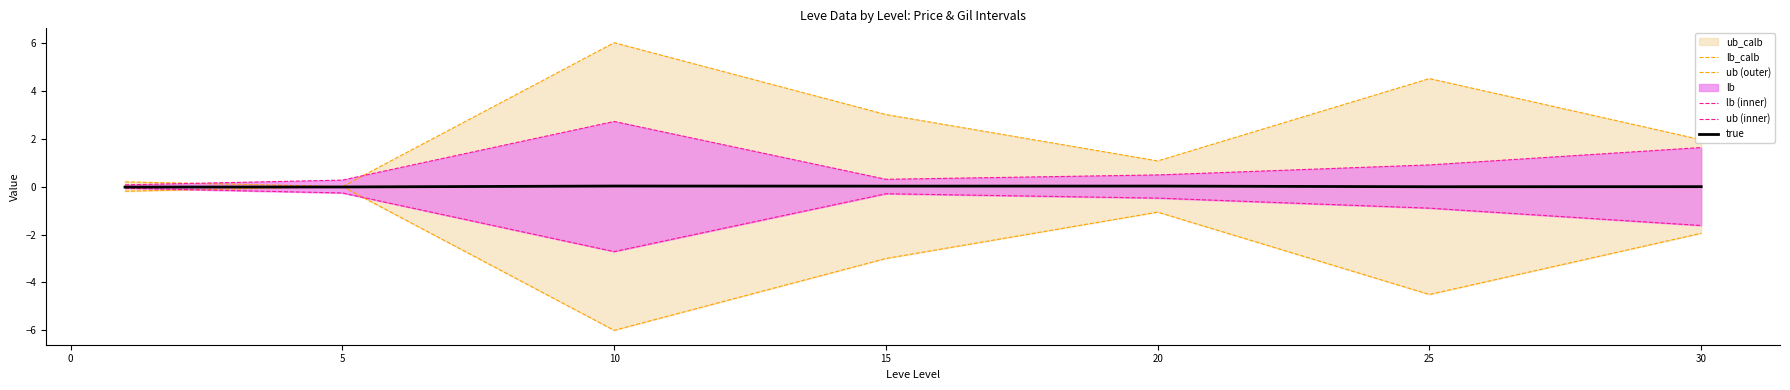

What is the maximum value shown in the chart?

6.0